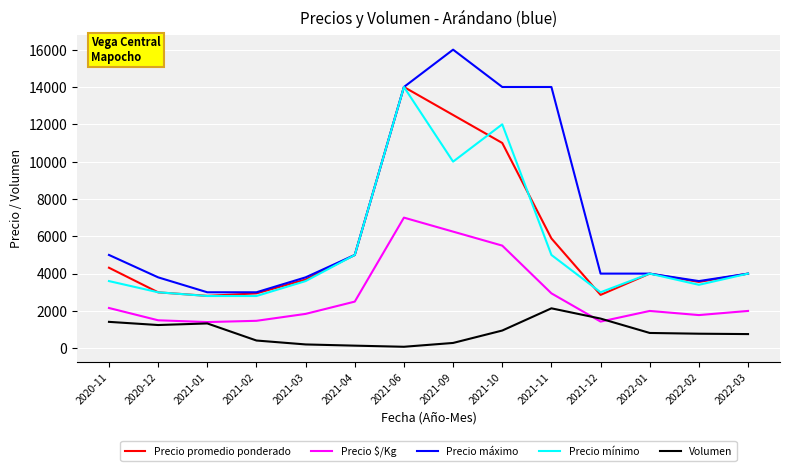

What is the greatest value displayed?

16000